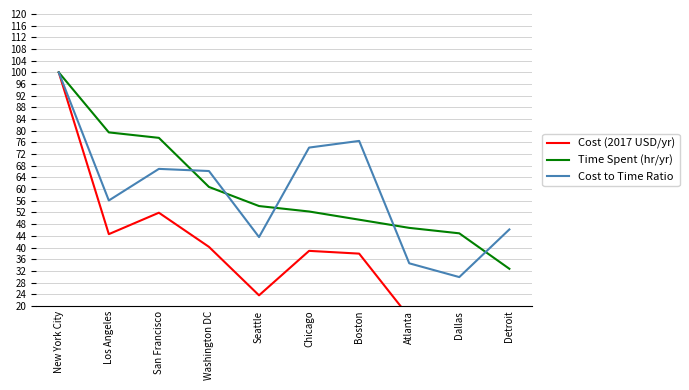

At which category is the sum across all series the highest?

New York City